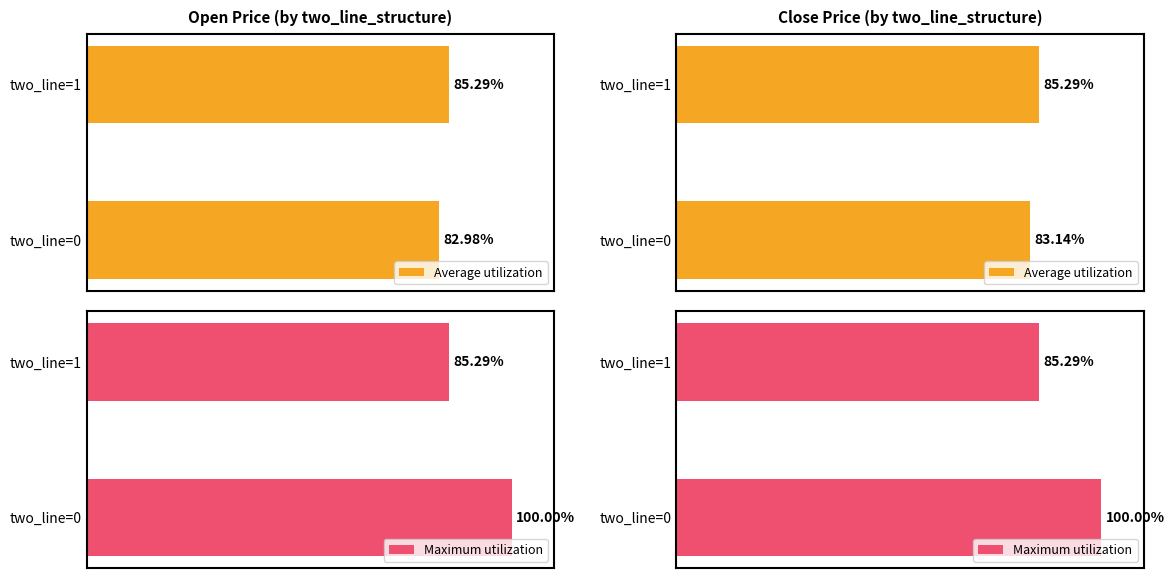

The Average utilization series shows 55.7 at two_line=1. True or false?

False